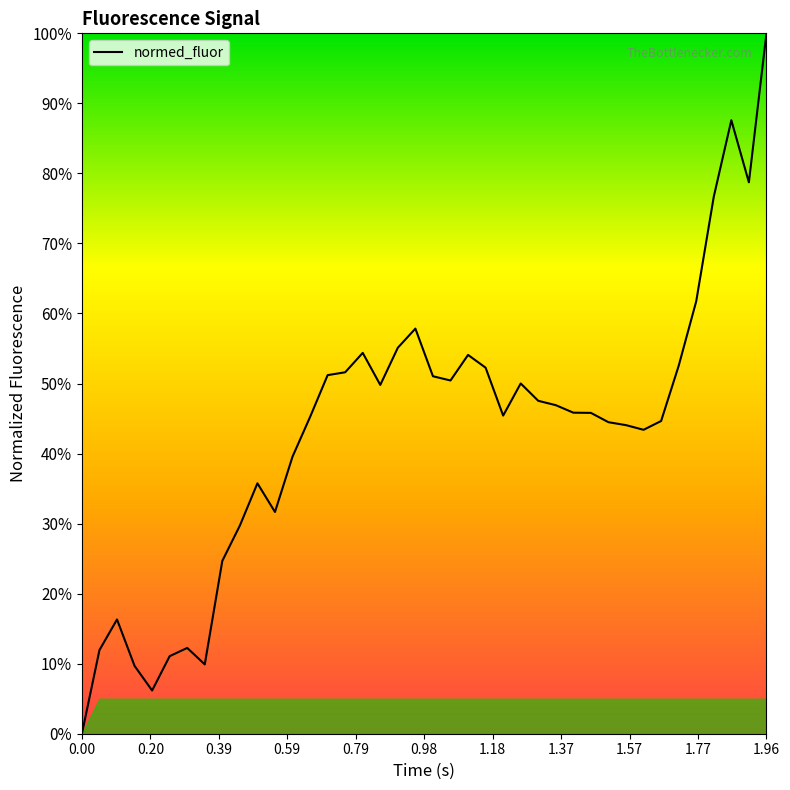

How many distinct data groups are displayed?

1